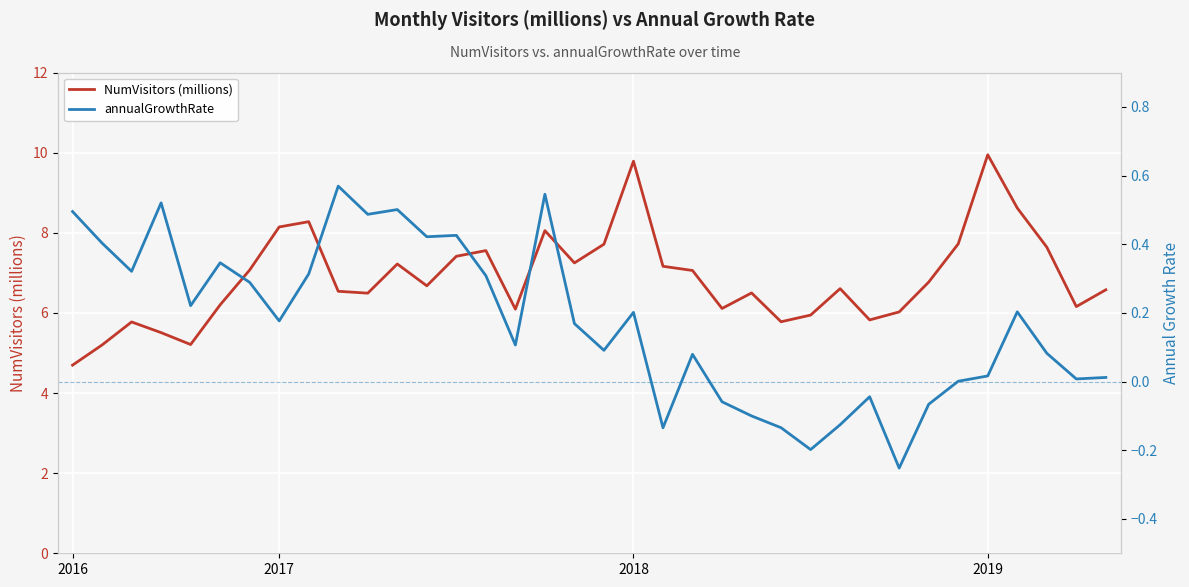

What is the sum of the NumVisitors (millions) values at 26 and 6?

13.7